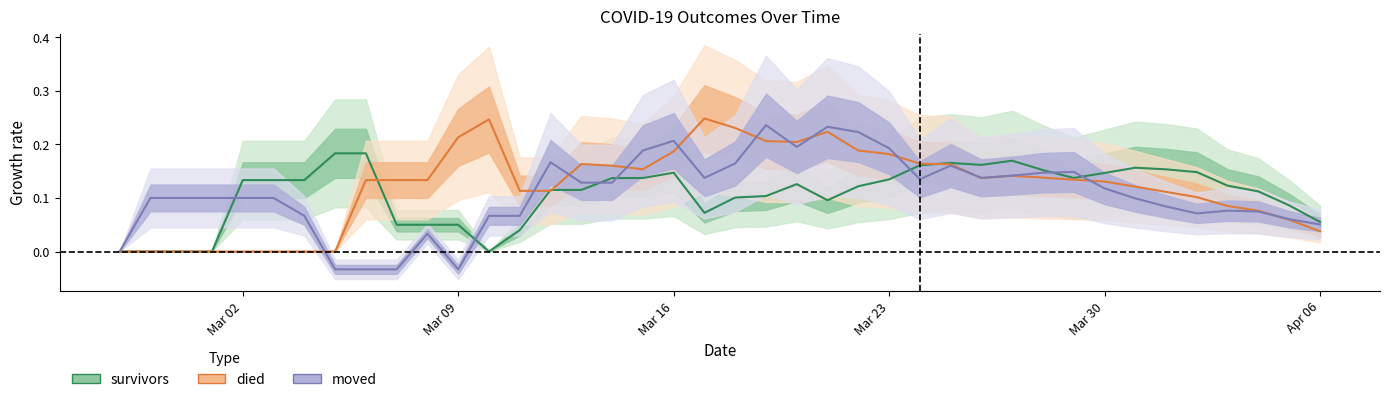

Reading left to right, extract all data points from this chart.

survivors: 0.0	0.0	0.0	0.0	0.1	0.1	0.1	0.2	0.2	0.1	0.1	0.1	0.0	0.0	0.1	0.1	0.1	0.1	0.1	0.1	0.1	0.1	0.1	0.1	0.1	0.1	0.2	0.2	0.2	0.2	0.2	0.1	0.1	0.2	0.2	0.1	0.1	0.1	0.1	0.1
died: 0.0	0.0	0.0	0.0	0.0	0.0	0.0	0.0	0.1	0.1	0.1	0.2	0.2	0.1	0.1	0.2	0.2	0.2	0.2	0.2	0.2	0.2	0.2	0.2	0.2	0.2	0.2	0.2	0.1	0.1	0.1	0.1	0.1	0.1	0.1	0.1	0.1	0.1	0.1	0.0
moved: 0.0	0.1	0.1	0.1	0.1	0.1	0.1	-0.0	-0.0	-0.0	0.0	-0.0	0.1	0.1	0.2	0.1	0.1	0.2	0.2	0.1	0.2	0.2	0.2	0.2	0.2	0.2	0.1	0.2	0.1	0.1	0.1	0.1	0.1	0.1	0.1	0.1	0.1	0.1	0.1	0.1